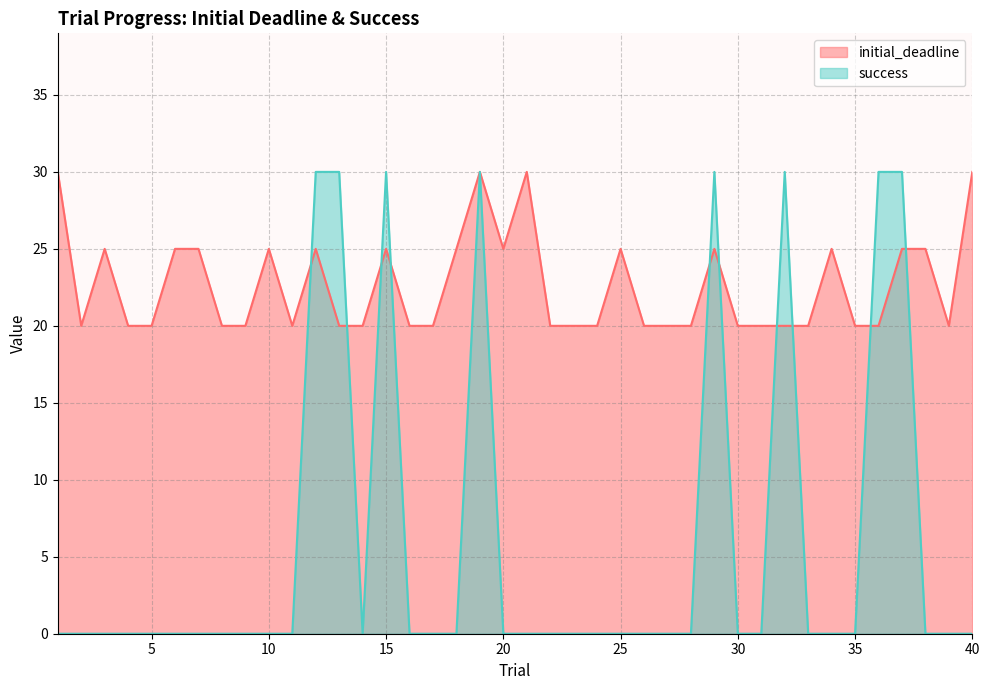

Is the value of initial_deadline at 5 greater than the value of success at 36?

No